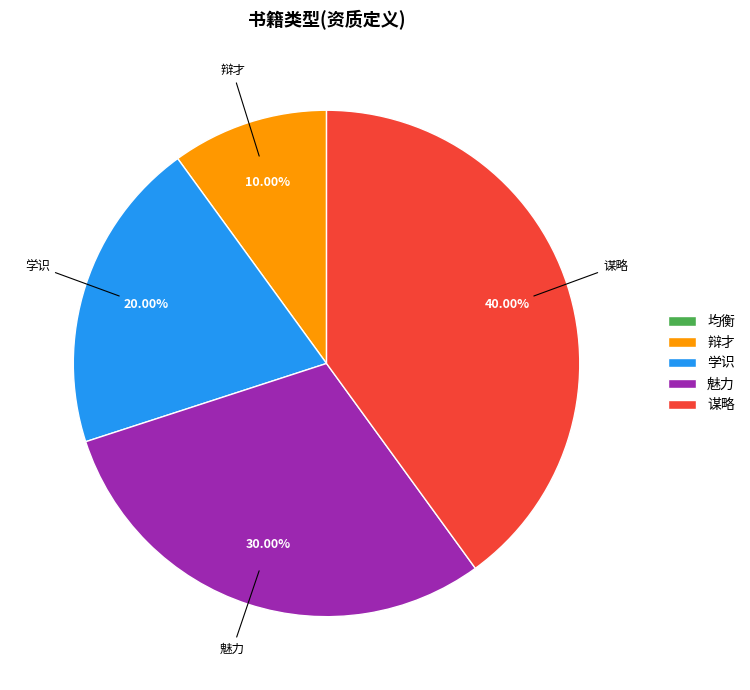

Is there a majority slice in this chart?

No